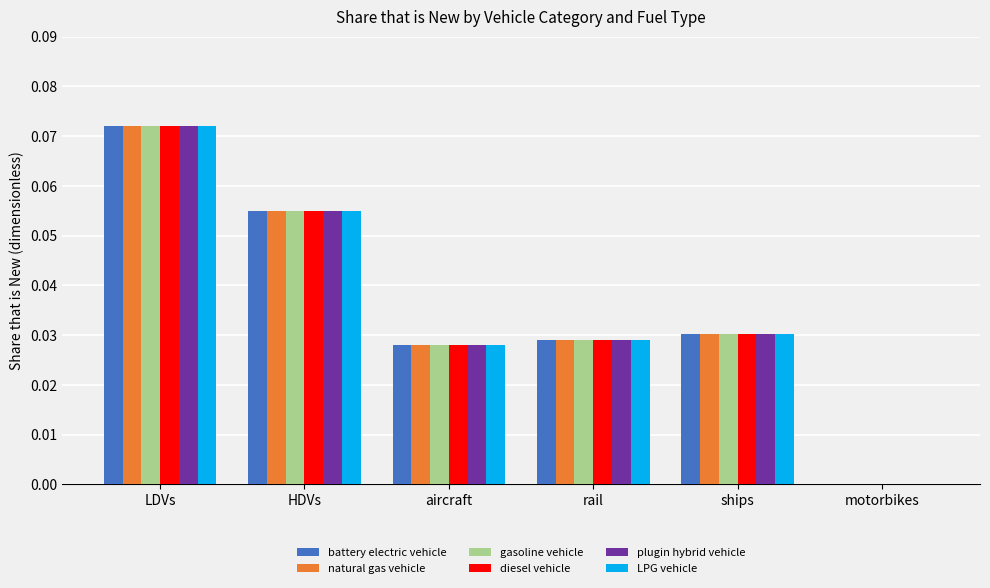

How many positive values does the natural gas vehicle series have?

5